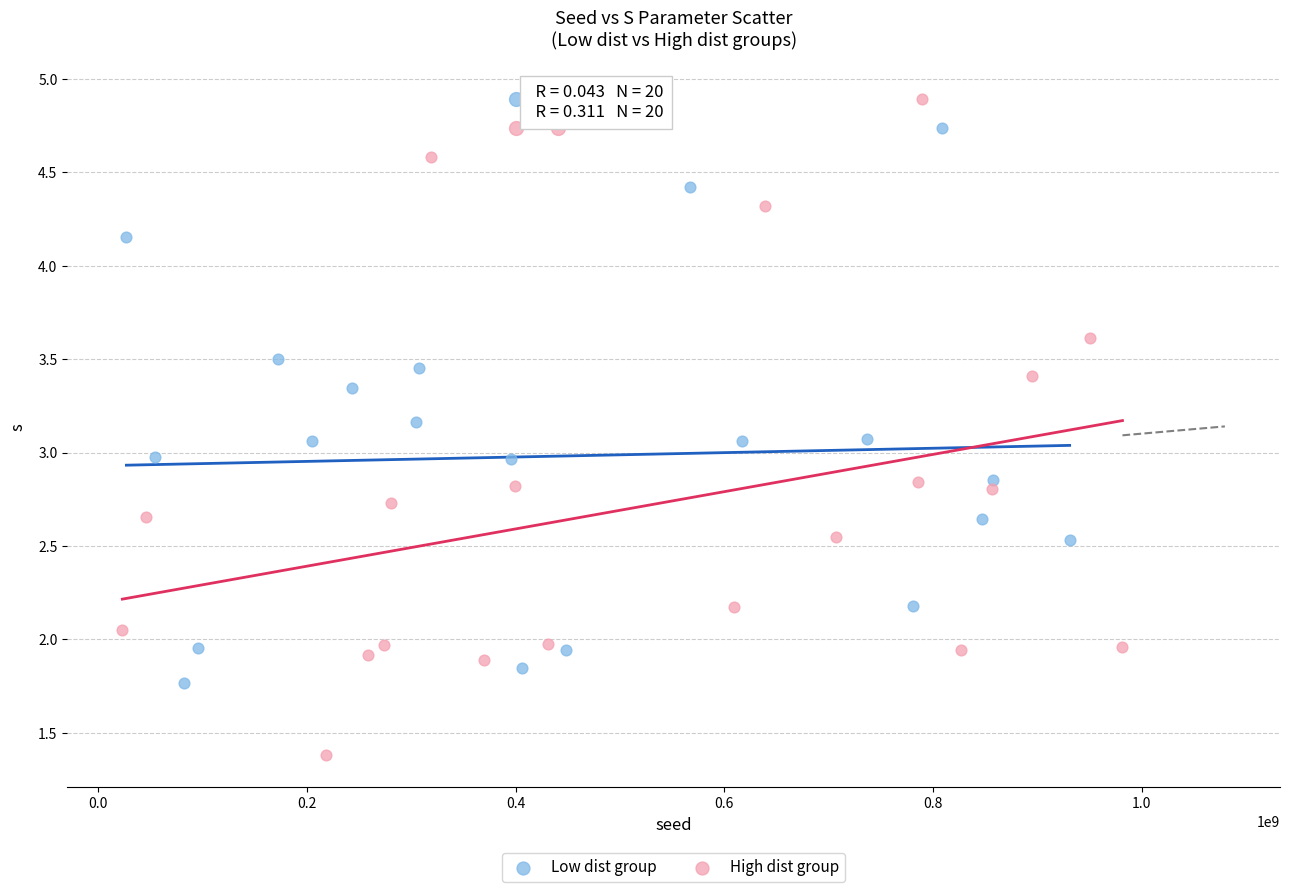

Which series reaches the minimum Y coordinate?

High dist group